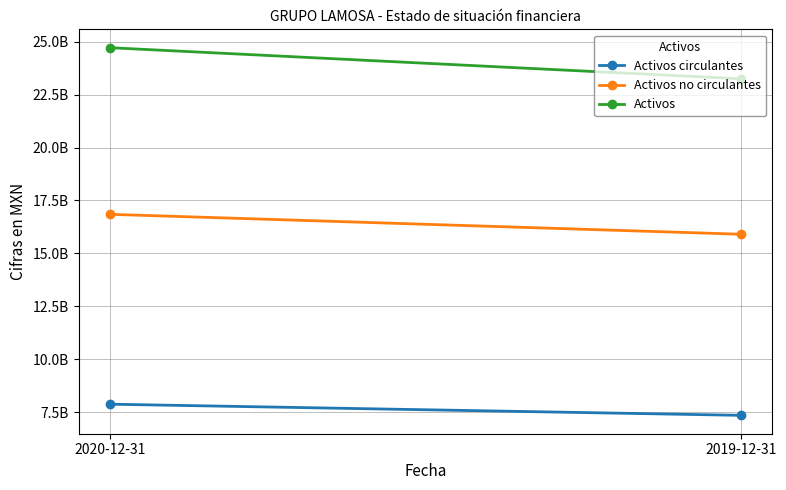

What is the label of the 1st point from the right?

2019-12-31